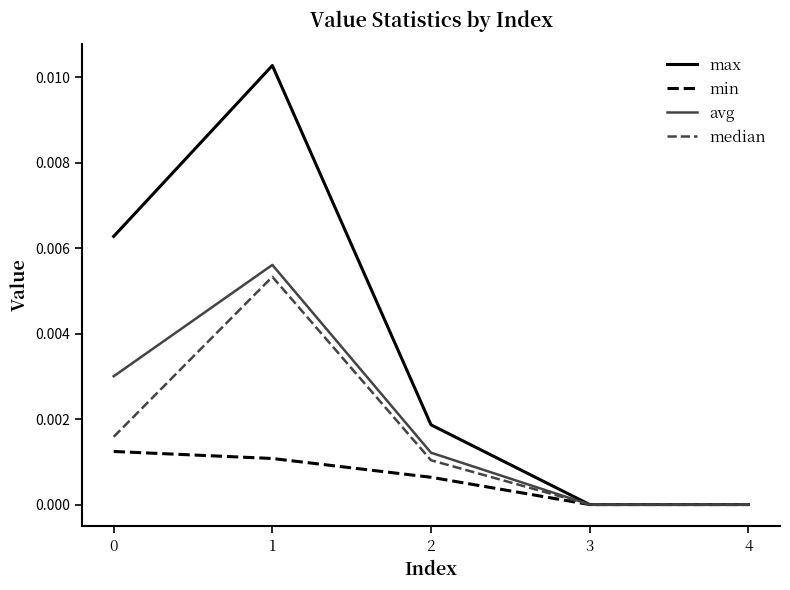

How many categories are shown in the chart?

5